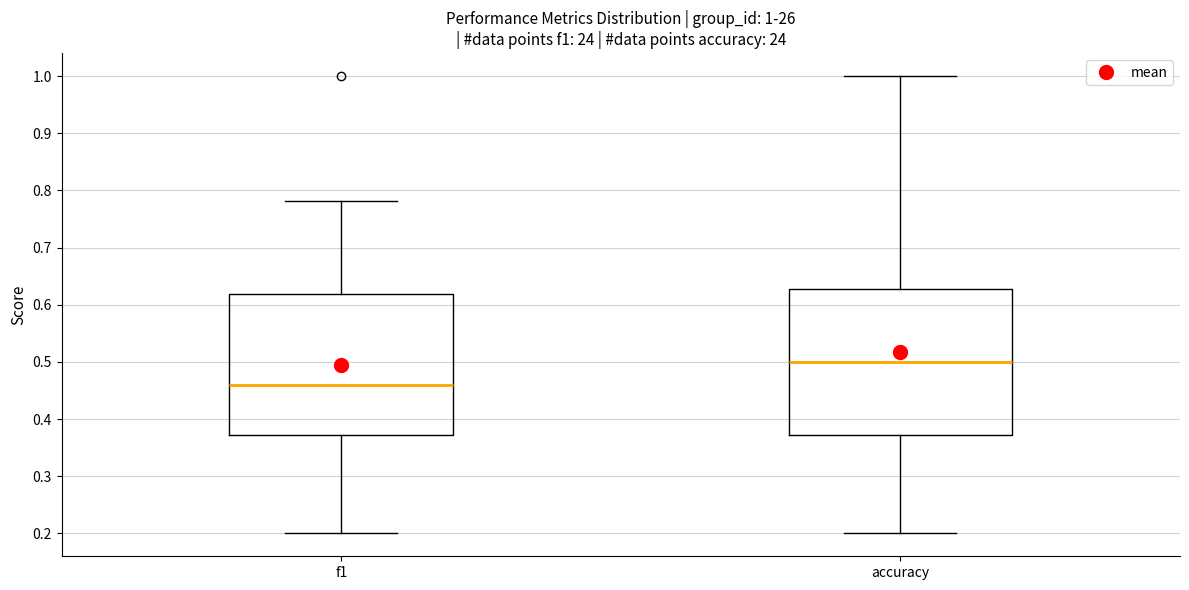

Which box's median line is the lowest?

f1